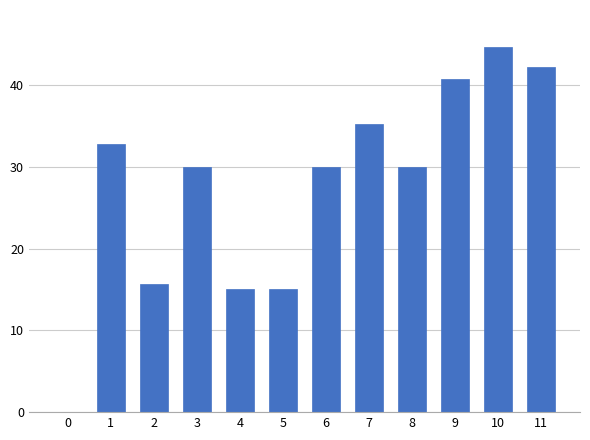

Reading left to right, list all the values displayed in this chart.

0.0	32.8	15.6	30.0	15.0	15.0	30.0	35.3	30.0	40.8	44.7	42.2